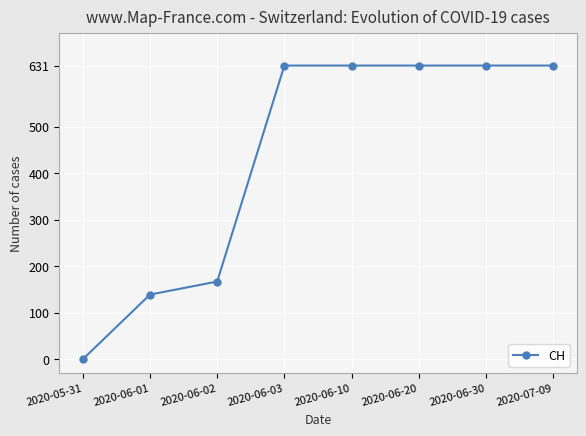

What value does the data have at 2020-06-30, to the nearest 100?

600